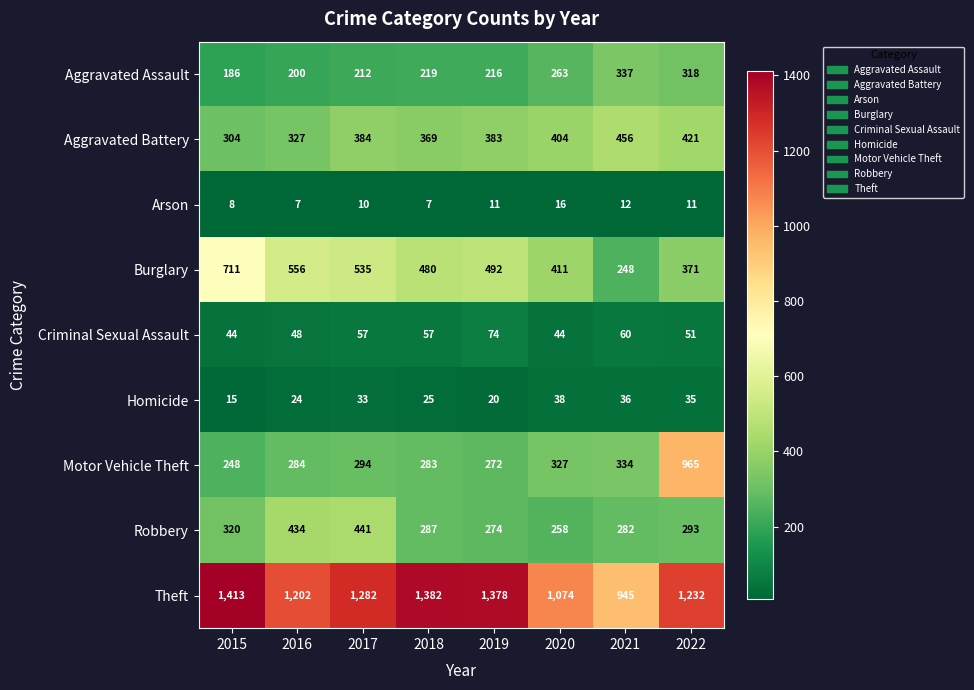

At how many categories does at least one series exceed 963?

7